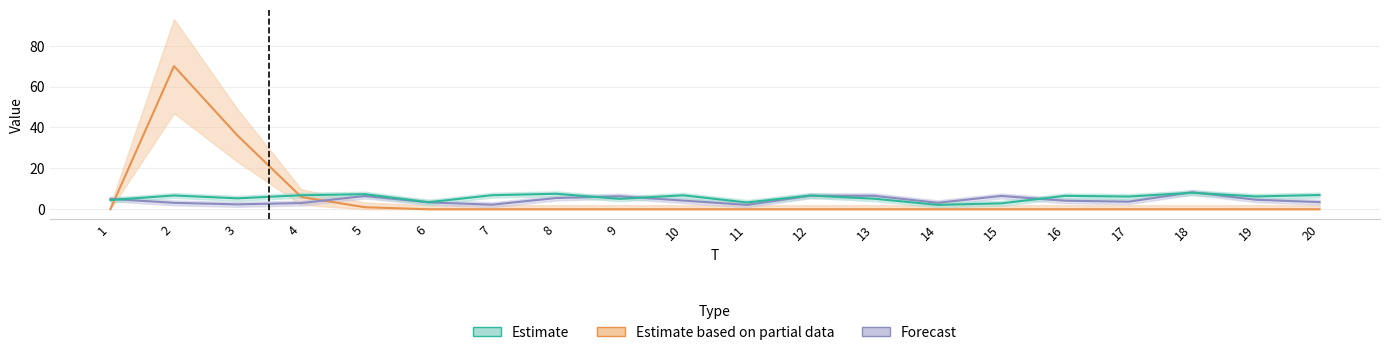

How many values in the x2 series are below 4?

9